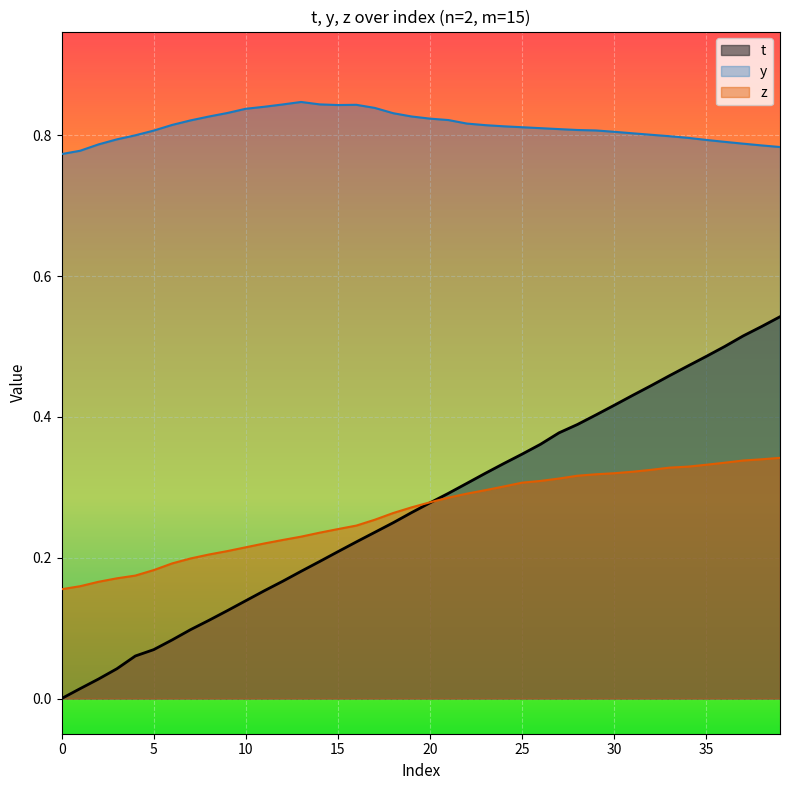

Which series changed the most between 32 and 39?

t